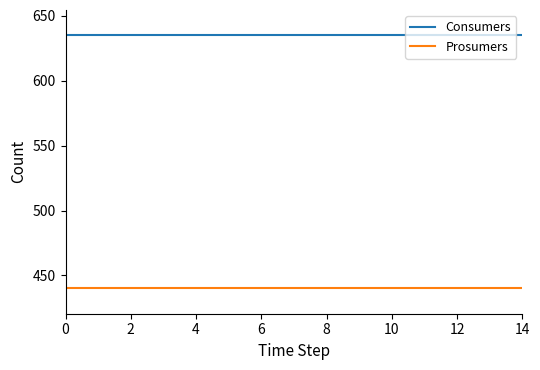

What is the minimum value for Consumers?

635